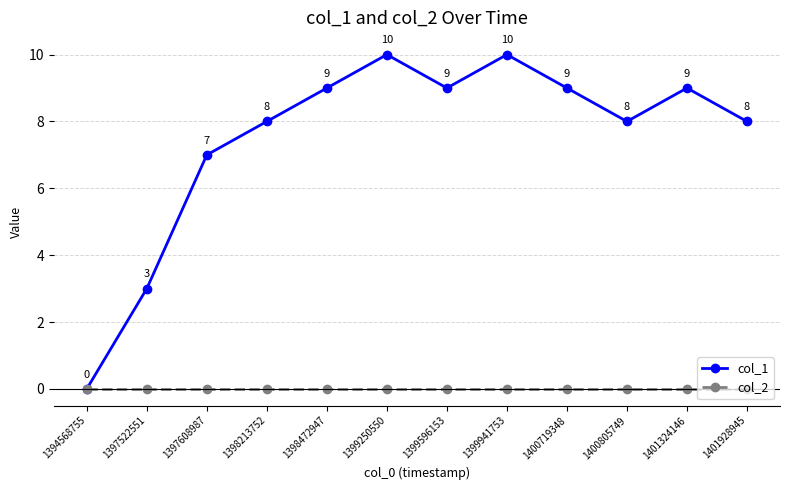

True or false: col_1 has a value of 9 at 1398472947.

True